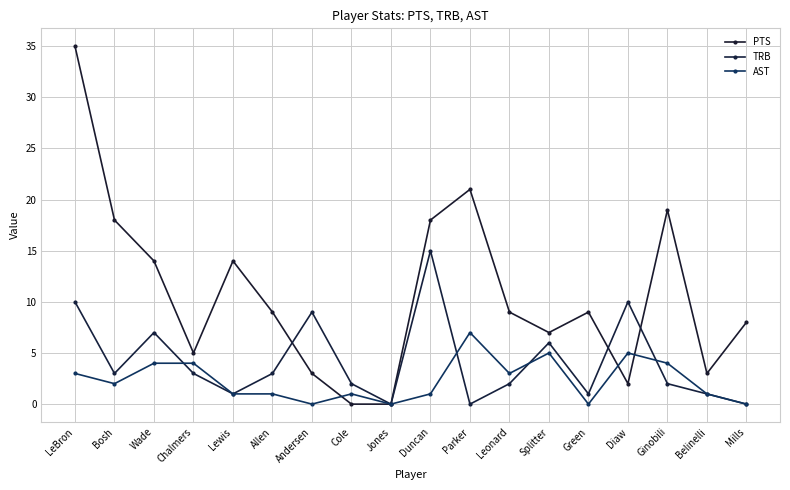

Rank the series at Leonard from highest to lowest value.

PTS, AST, TRB